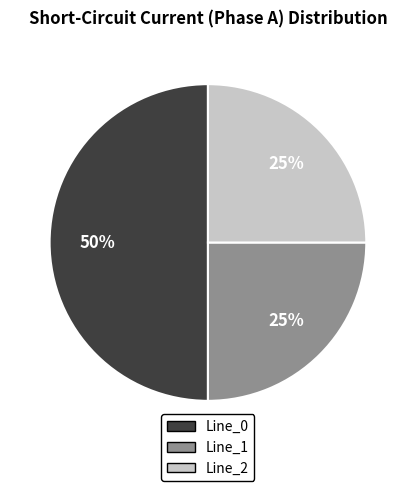

True or false: Line_2 accounts for 25% of the total.

True